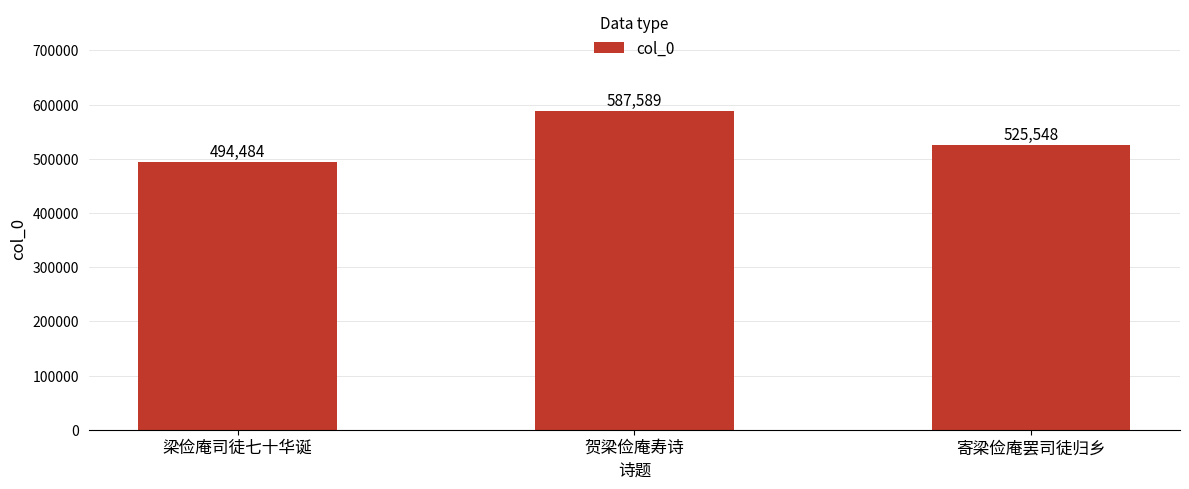

How many data points does each series have?

3